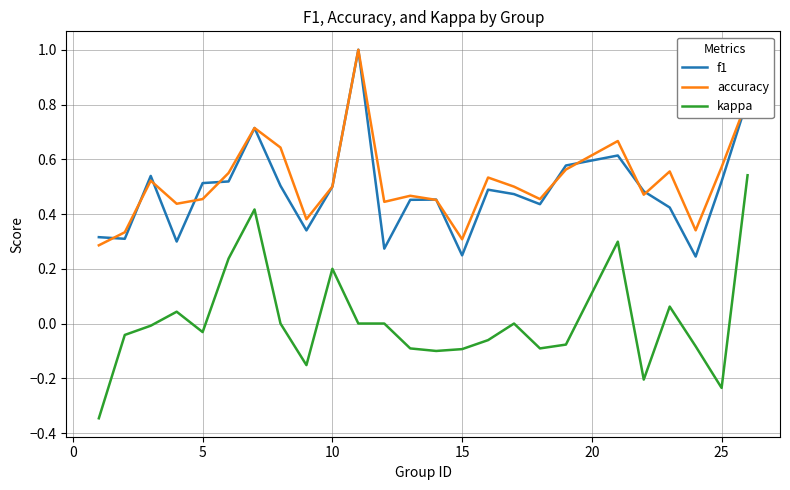

True or false: kappa and f1 cross at least once.

False